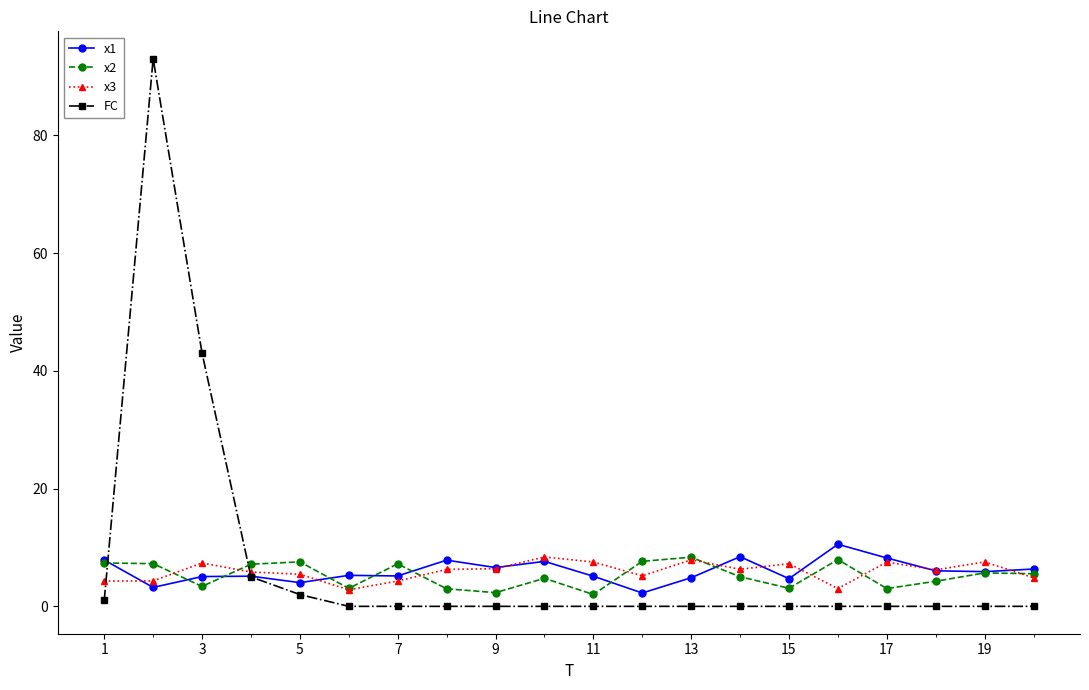

What is the greatest value displayed?

93.0